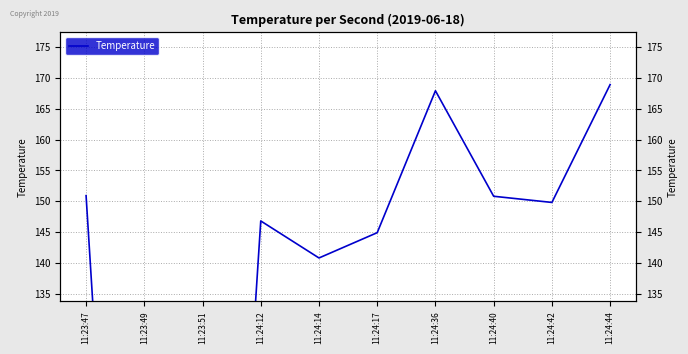

Where is the first local minimum?

11:24:14